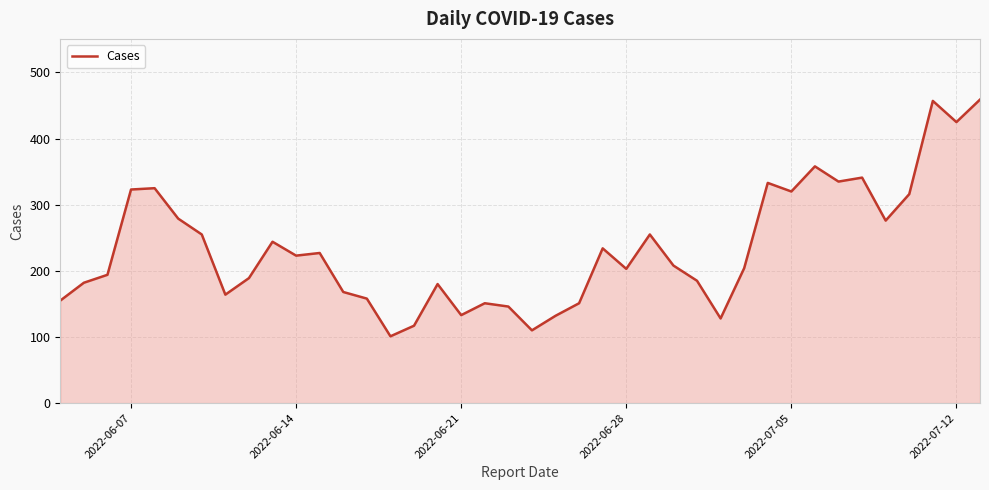

What is the difference between the maximum and minimum values?

358